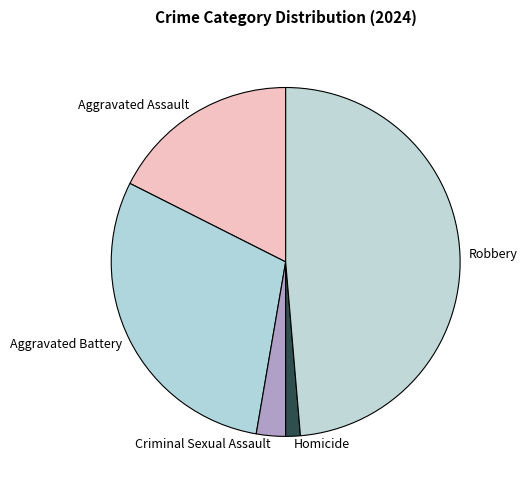

Between Aggravated Battery and Aggravated Assault, which is larger?

Aggravated Battery